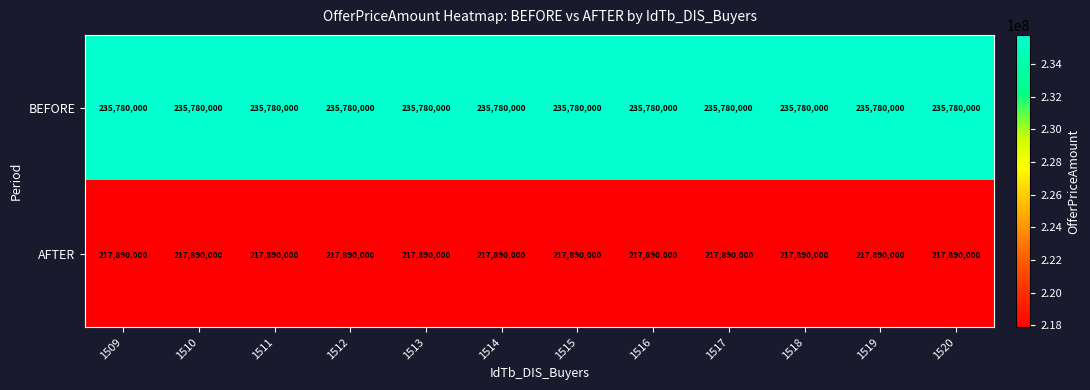

What is the maximum value for BEFORE?

235780000